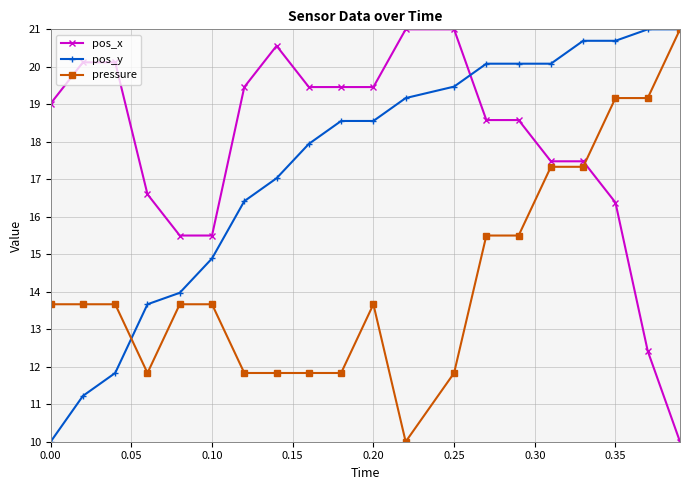

Reading right to left, what are all the values shown in this chart?

pos_x: 10.0	12.4	16.4	17.5	17.5	18.6	18.6	21.0	21.0	19.5	19.5	19.5	20.6	19.5	15.5	15.5	16.6	20.1	20.1	19.0
pos_y: 21.0	21.0	20.7	20.7	20.1	20.1	20.1	19.5	19.2	18.6	18.6	17.9	17.0	16.4	14.9	14.0	13.7	11.8	11.2	10.0
pressure: 21.0	19.2	19.2	17.3	17.3	15.5	15.5	11.8	10.0	13.7	11.8	11.8	11.8	11.8	13.7	13.7	11.8	13.7	13.7	13.7